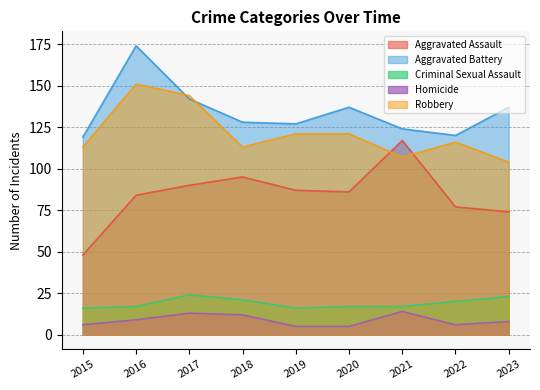

True or false: Aggravated Battery and Criminal Sexual Assault intersect in this chart.

False